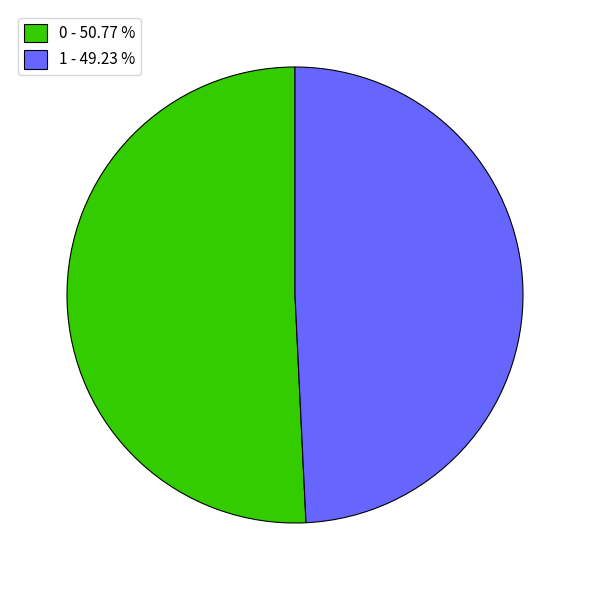

Is it true that 1 is 49% of the pie?

True